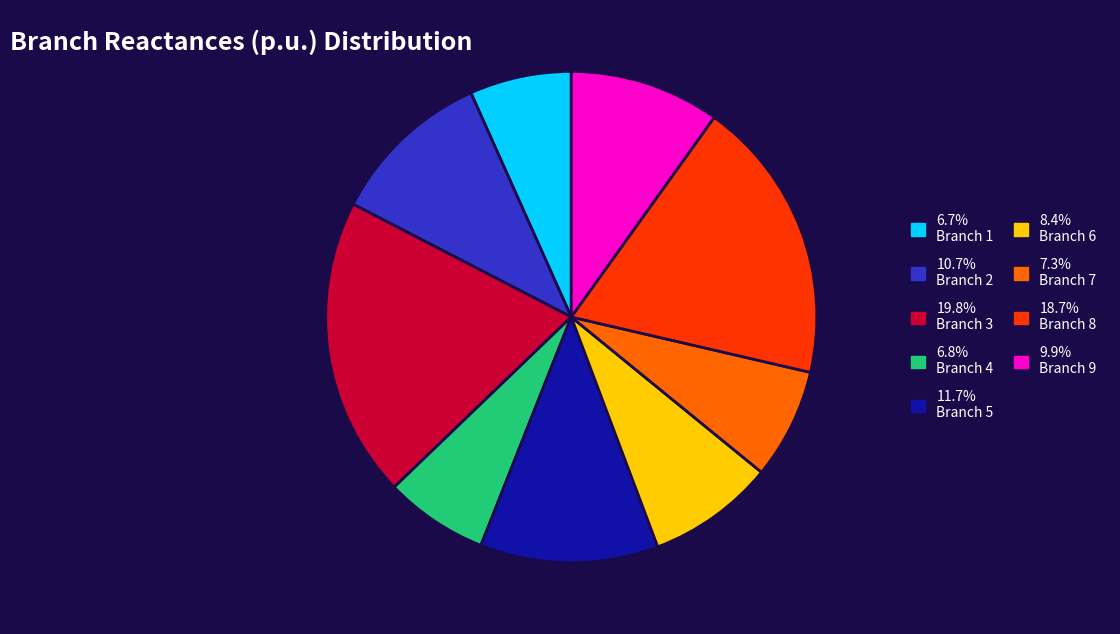

Count the number of slices in the pie.

9